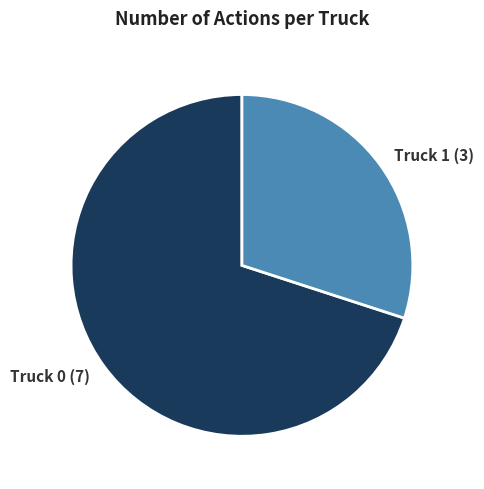

Which slice represents more than half of the pie?

Truck 0